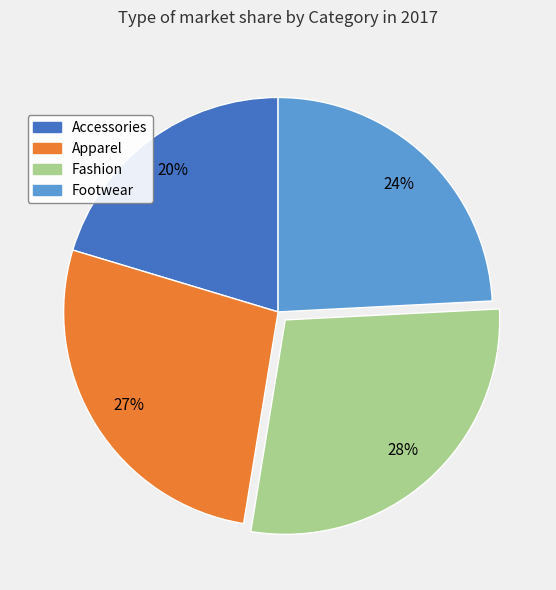

What is the largest slice in the pie chart?

Fashion